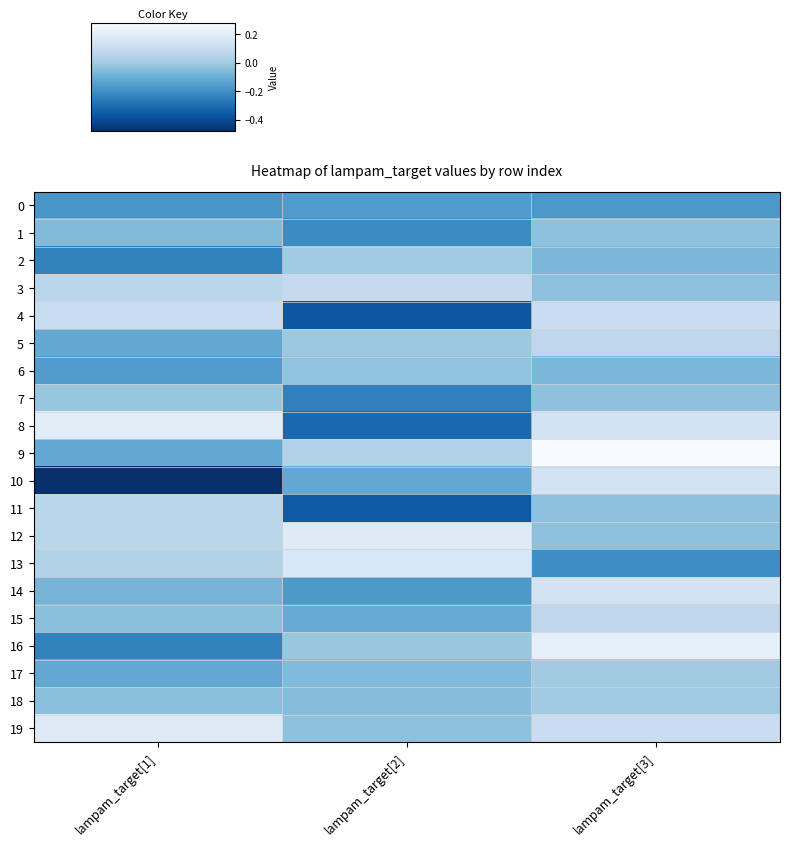

Count the 19 values in the range 0 to 1.

2